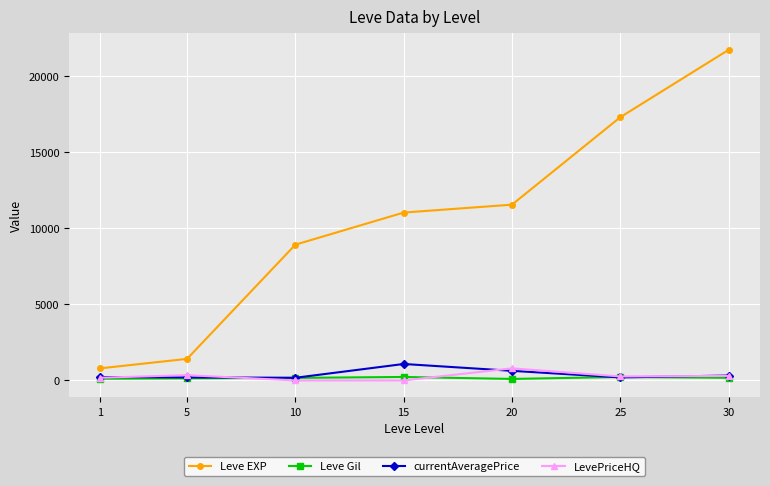

What is the difference between the highest and lowest values at 5?

1280.0